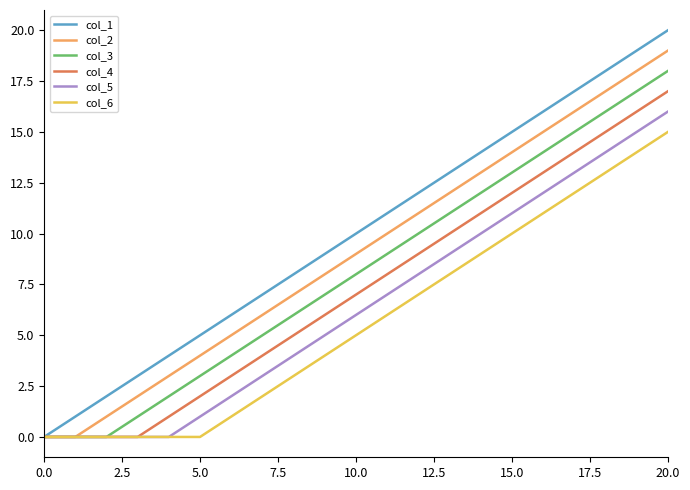

What are all the series names shown in the legend?

col_1, col_2, col_3, col_4, col_5, col_6